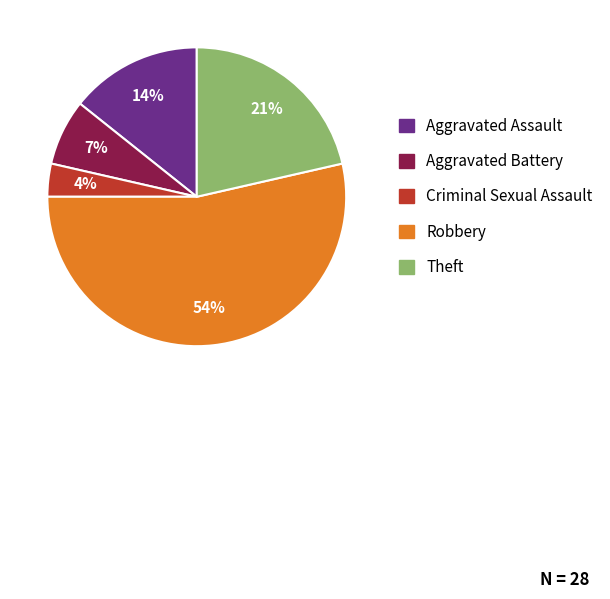

Does Robbery represent more than half of the total?

Yes